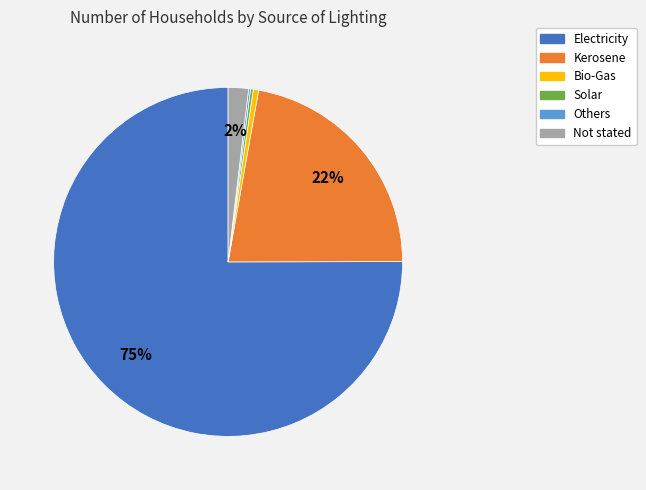

Between Electricity and Not stated, which is larger?

Electricity